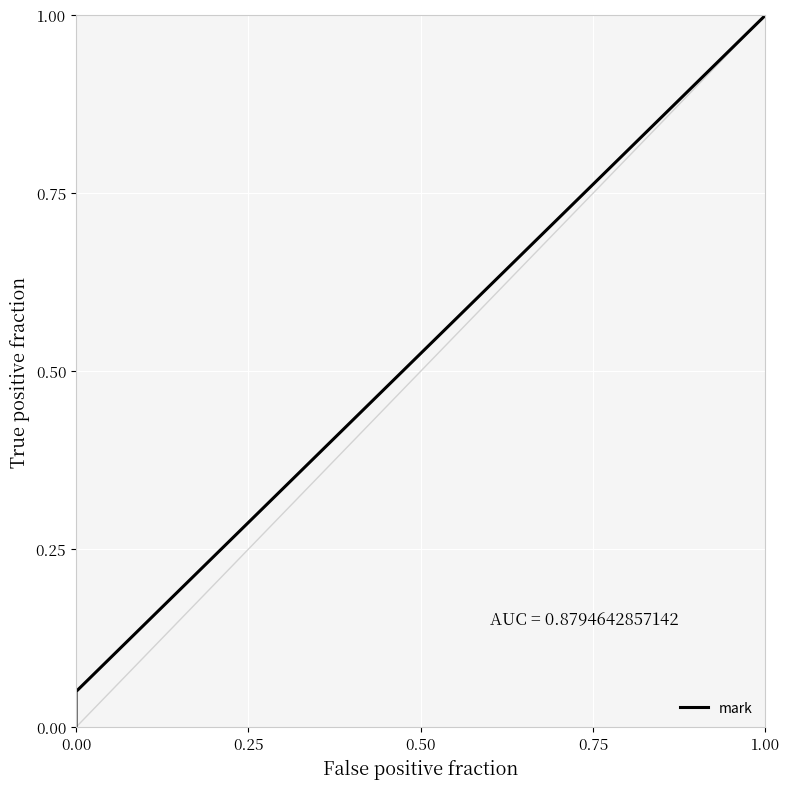

What is the difference between the maximum and second lowest values?

0.9